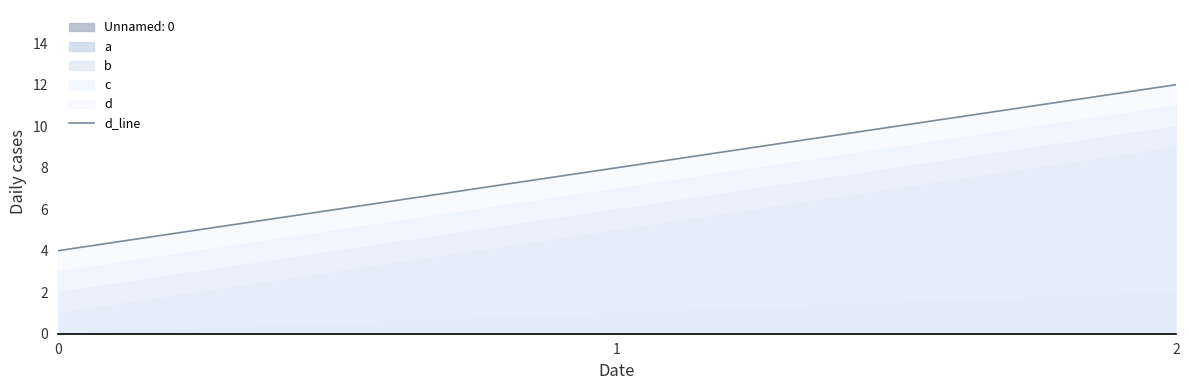

List the labels in order of value, smallest first.

0, 1, 2